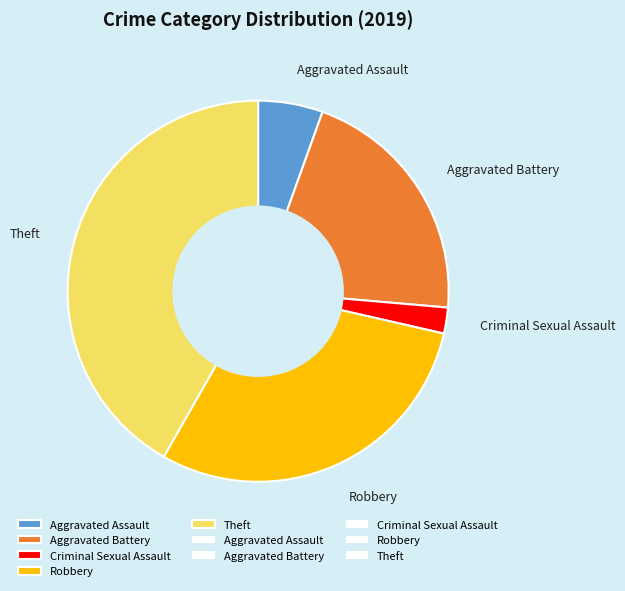

What is the smallest slice in the pie chart?

Criminal Sexual Assault